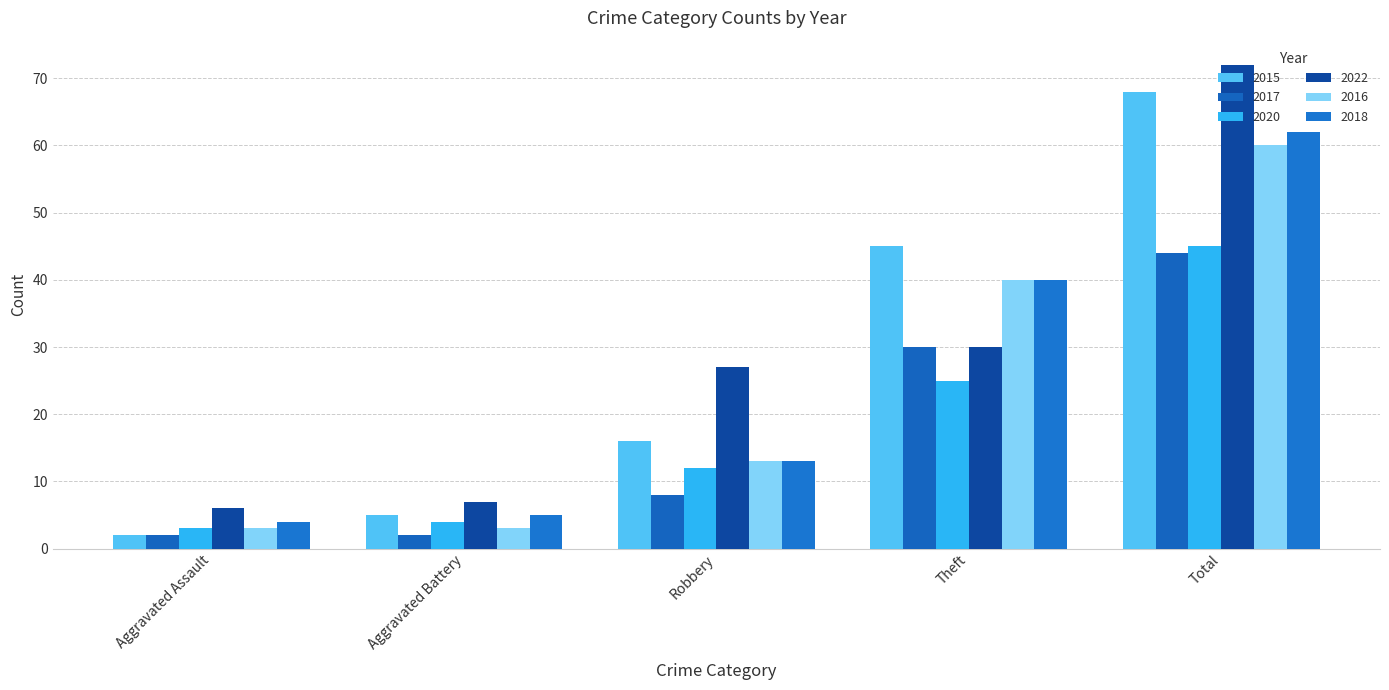

What is the average value of the 2022 series?

28